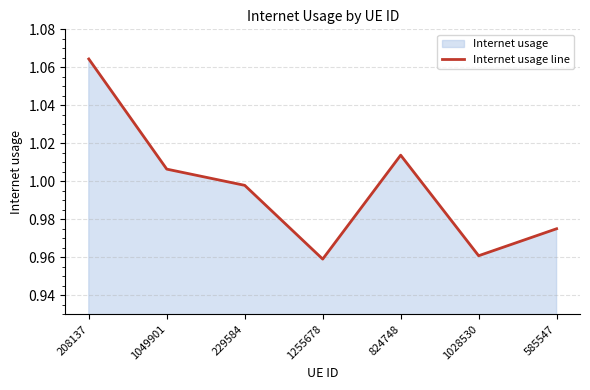

How many lines are shown in the chart?

1